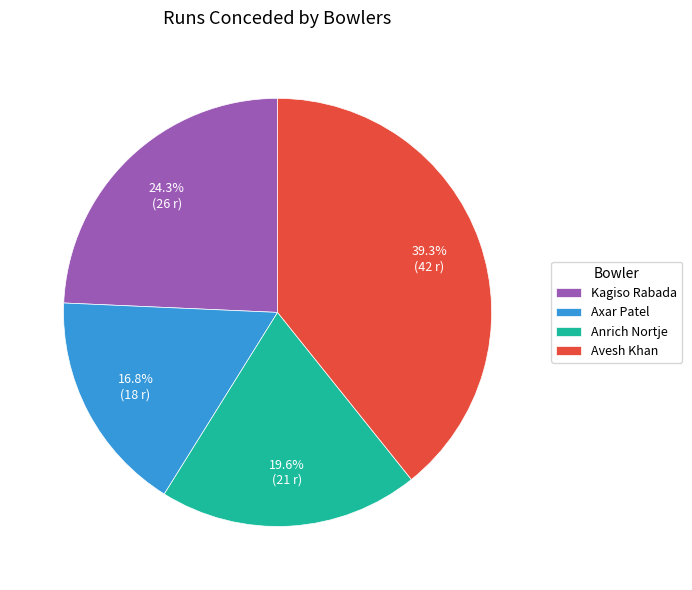

Does Anrich Nortje account for over 50% of the chart?

No